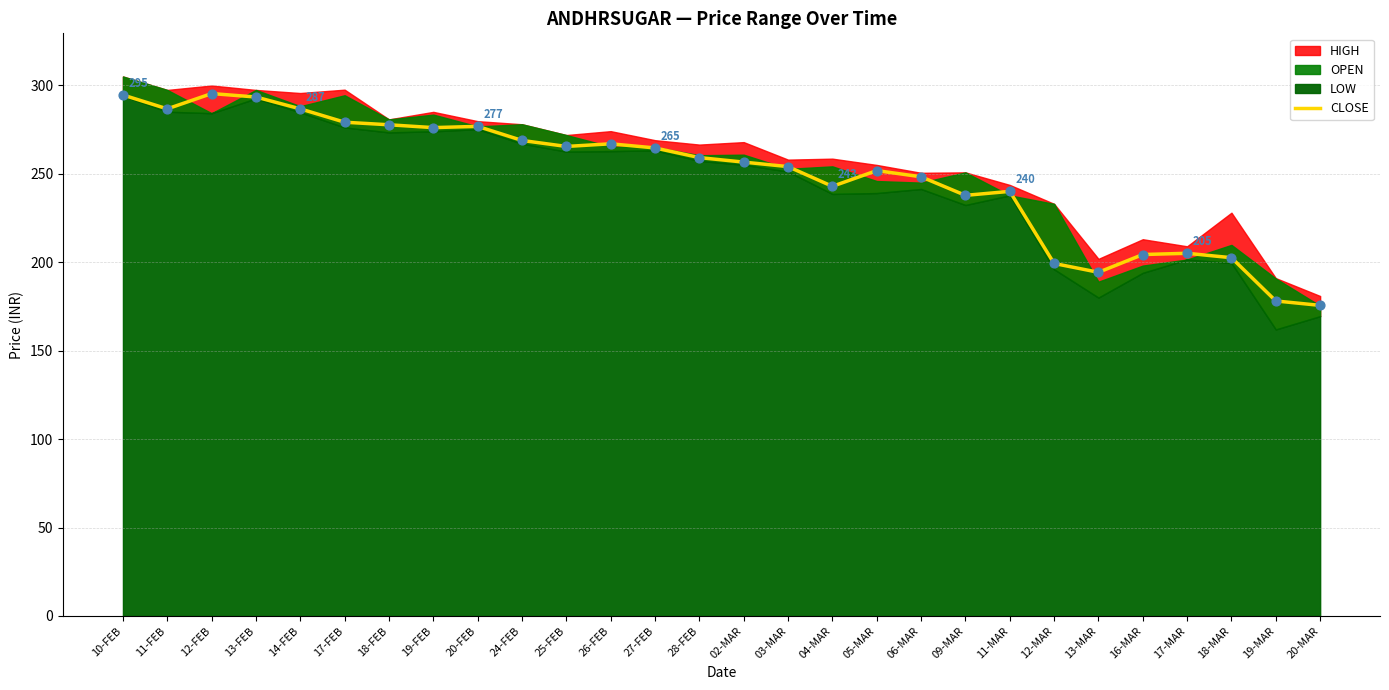

True or false: CLOSE has a value of 286.7 at 14-FEB.

True